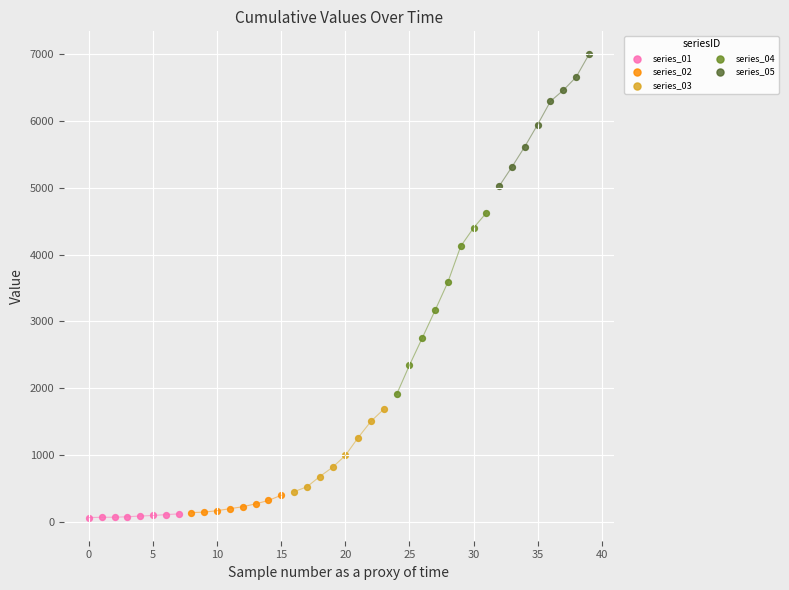

Which series contains the lowest Y value?

series_01